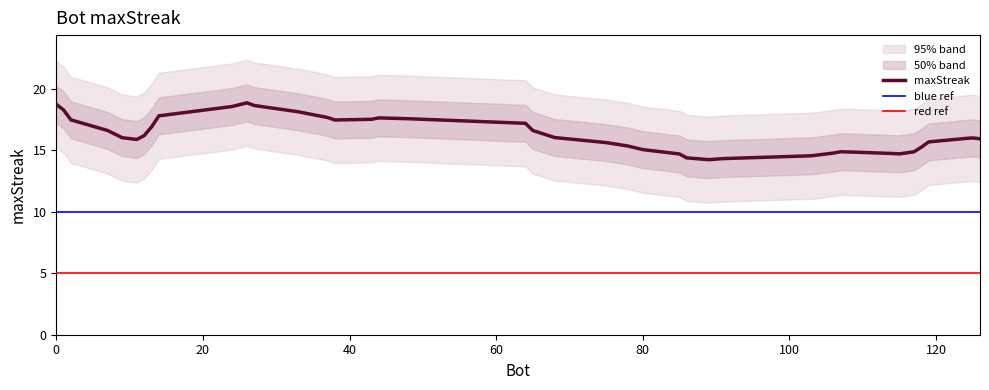

The value at 44 is 31. True or false?

False